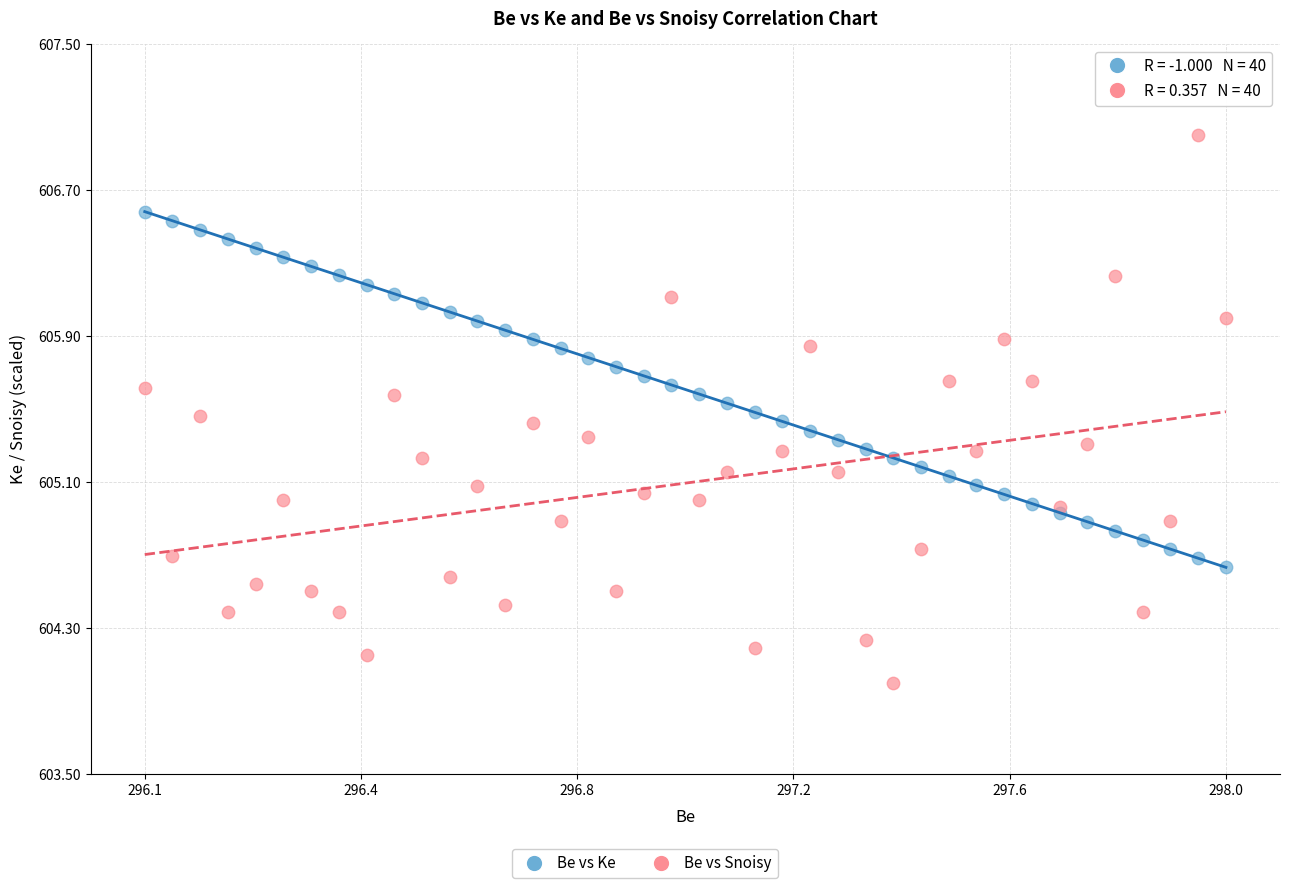

Which series reaches the maximum Y coordinate?

Be vs Snoisy